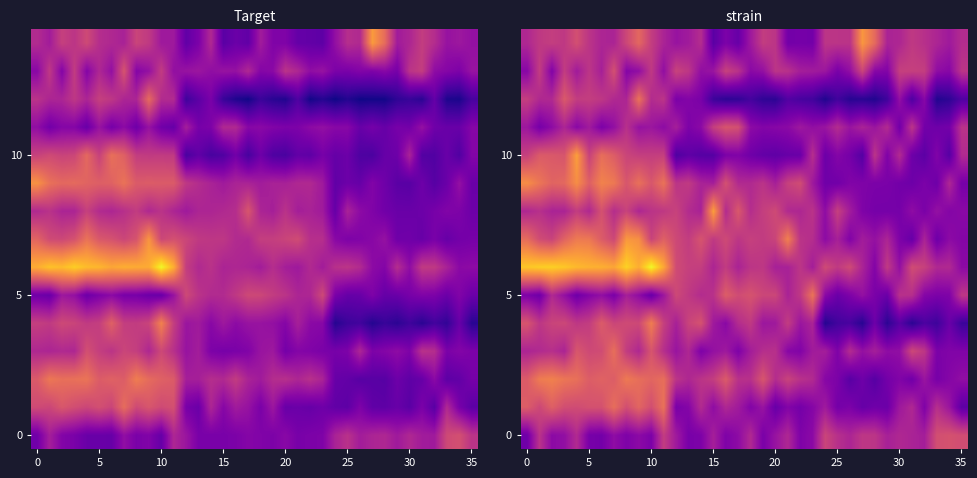

What is the total value across all series at 30?

203.5